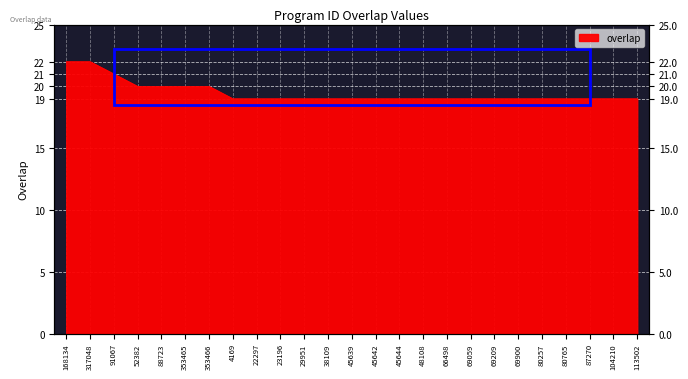

What is the smallest value displayed?

19